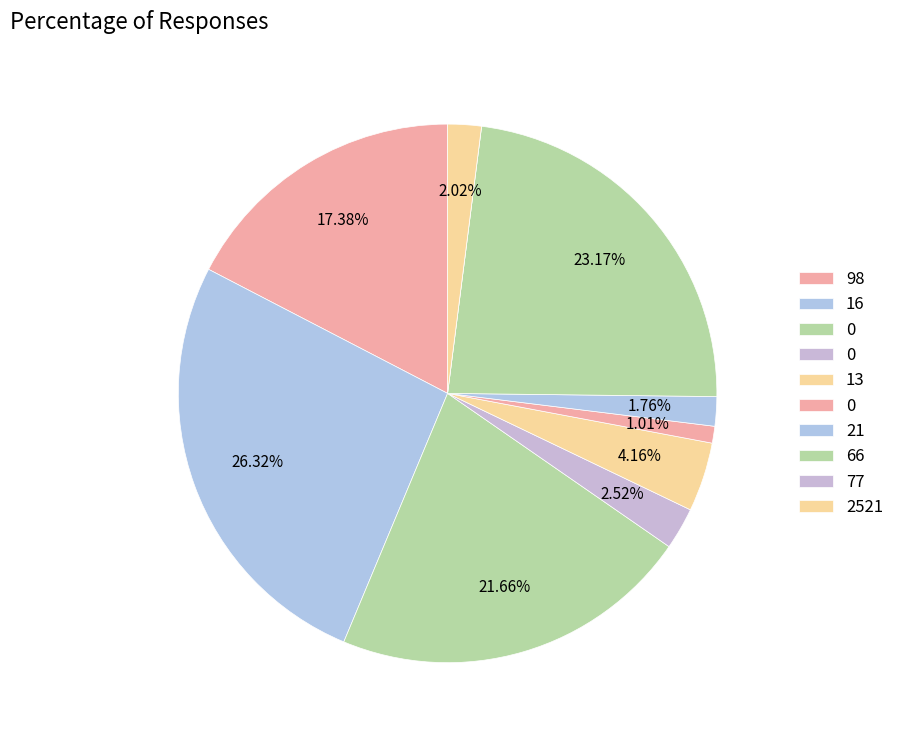

Is there any slice that represents more than half of the pie?

No